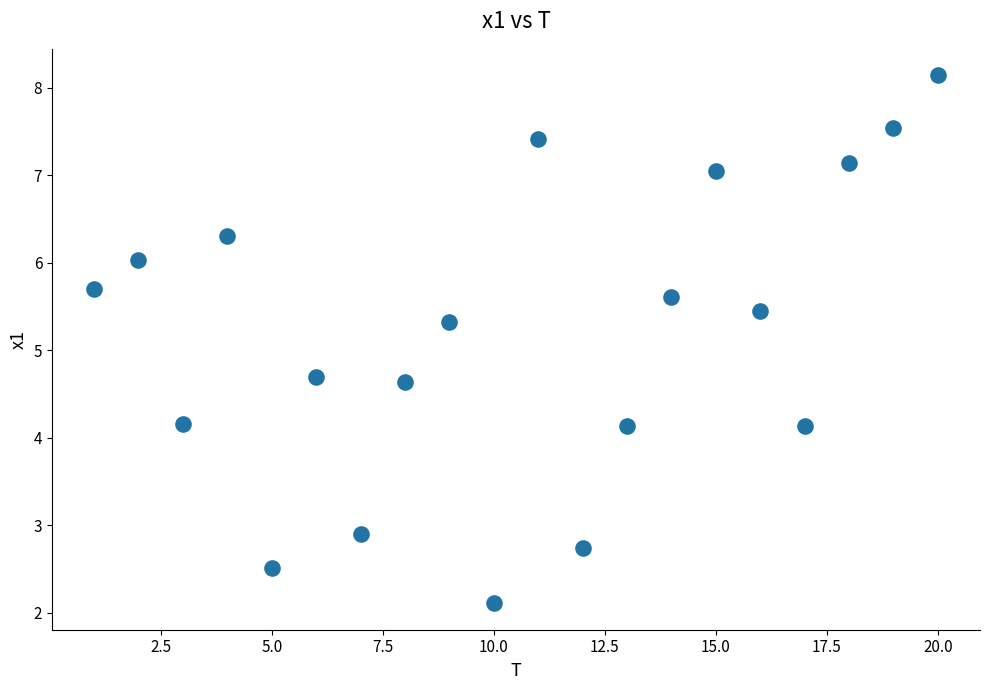

What is the range of X values (max minus min)?

19.0